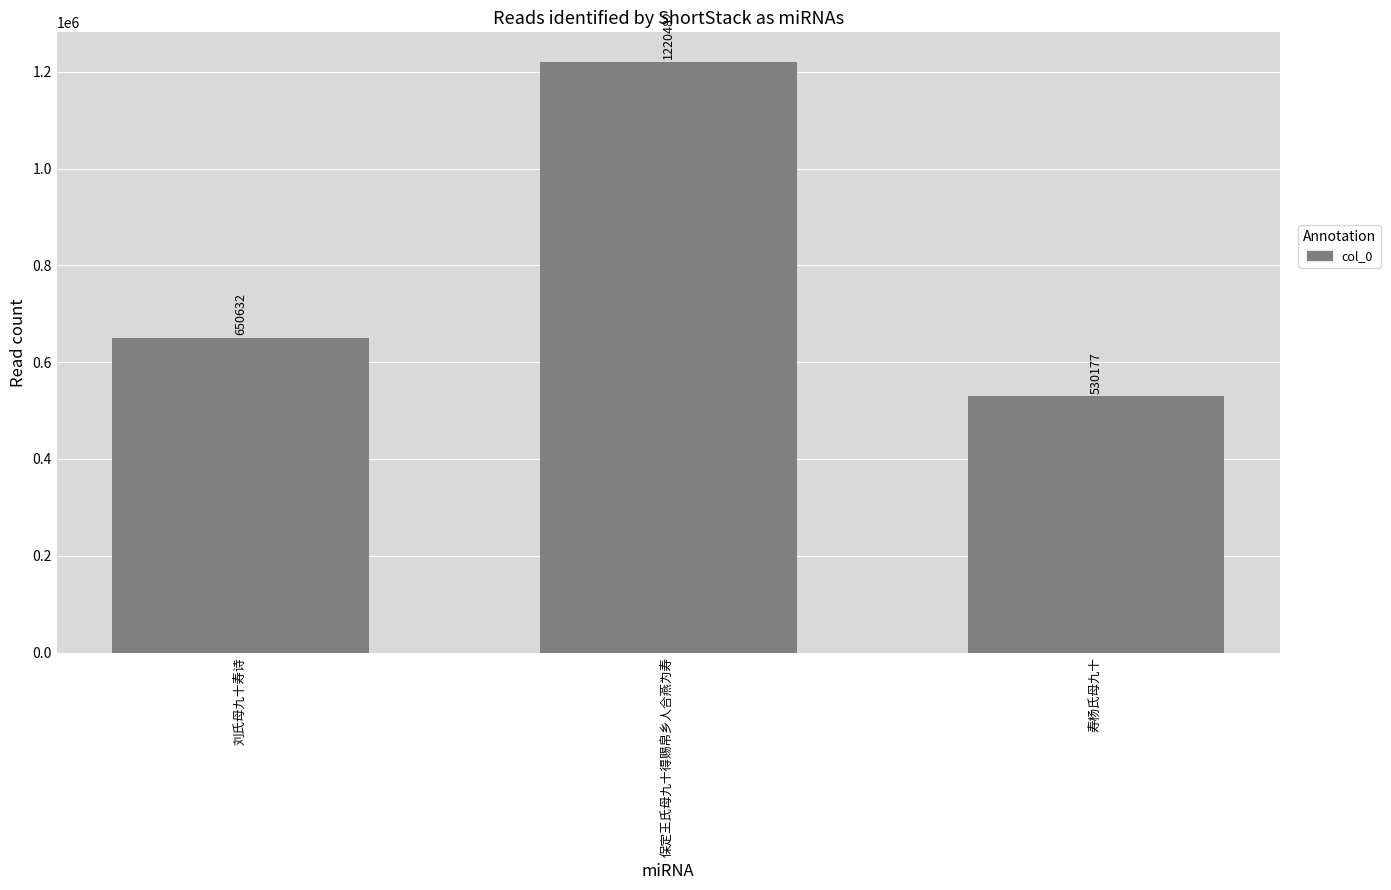

What is the change in value from 刘氏母九十寿诗 to 寿杨氏母九十?

-120455